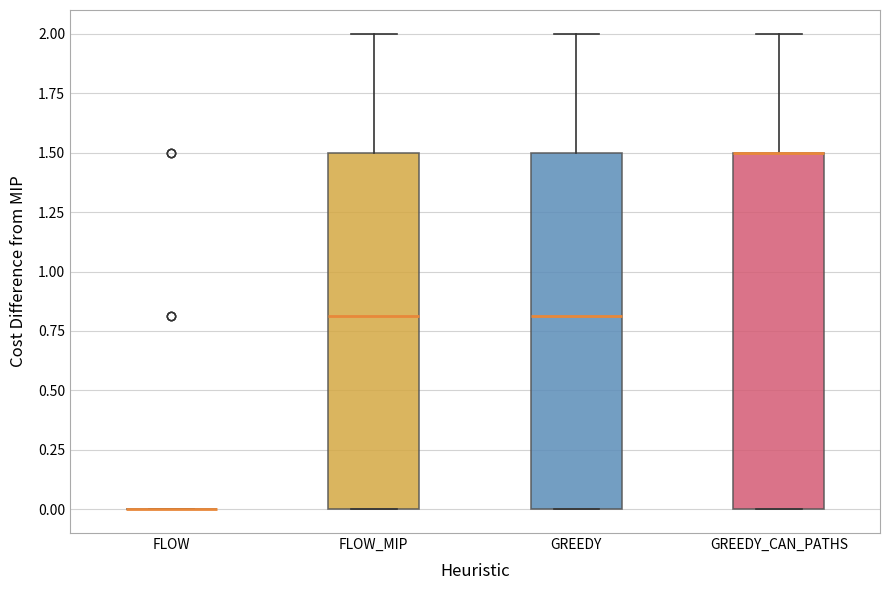

Where does the upper whisker of the box for FLOW_MIP end on the y-axis? The values are not printed on the chart, so give them approximately, as read against the axis.

2.0